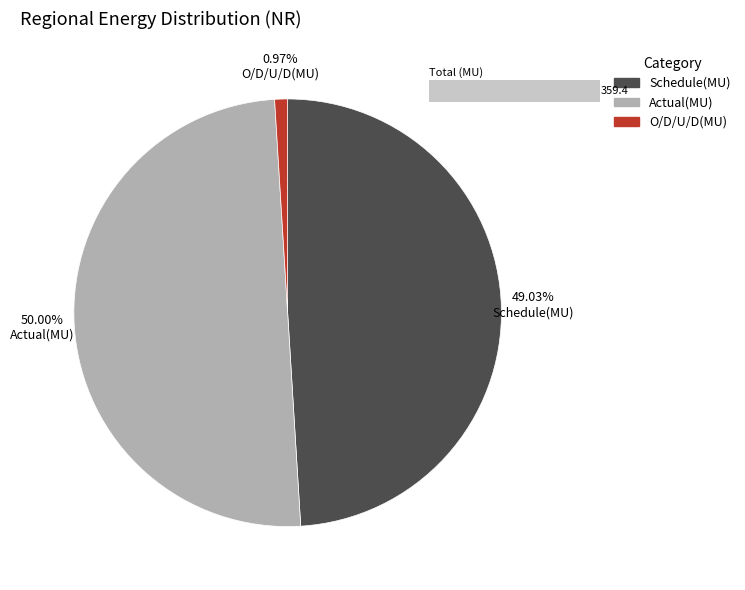

To the nearest percent, what percentage of the pie is Schedule(MU)?

49%